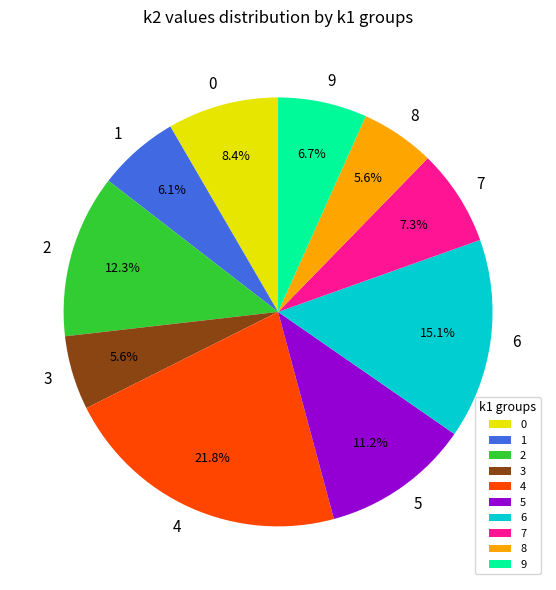

To the nearest percent, what portion does 5 represent?

11%